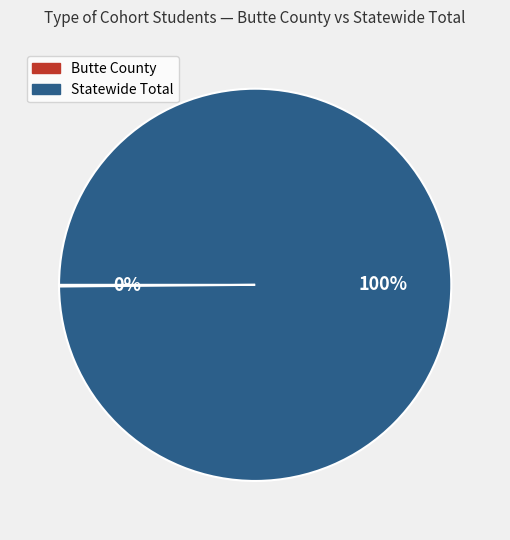

True or false: Statewide Total accounts for 87% of the total.

False